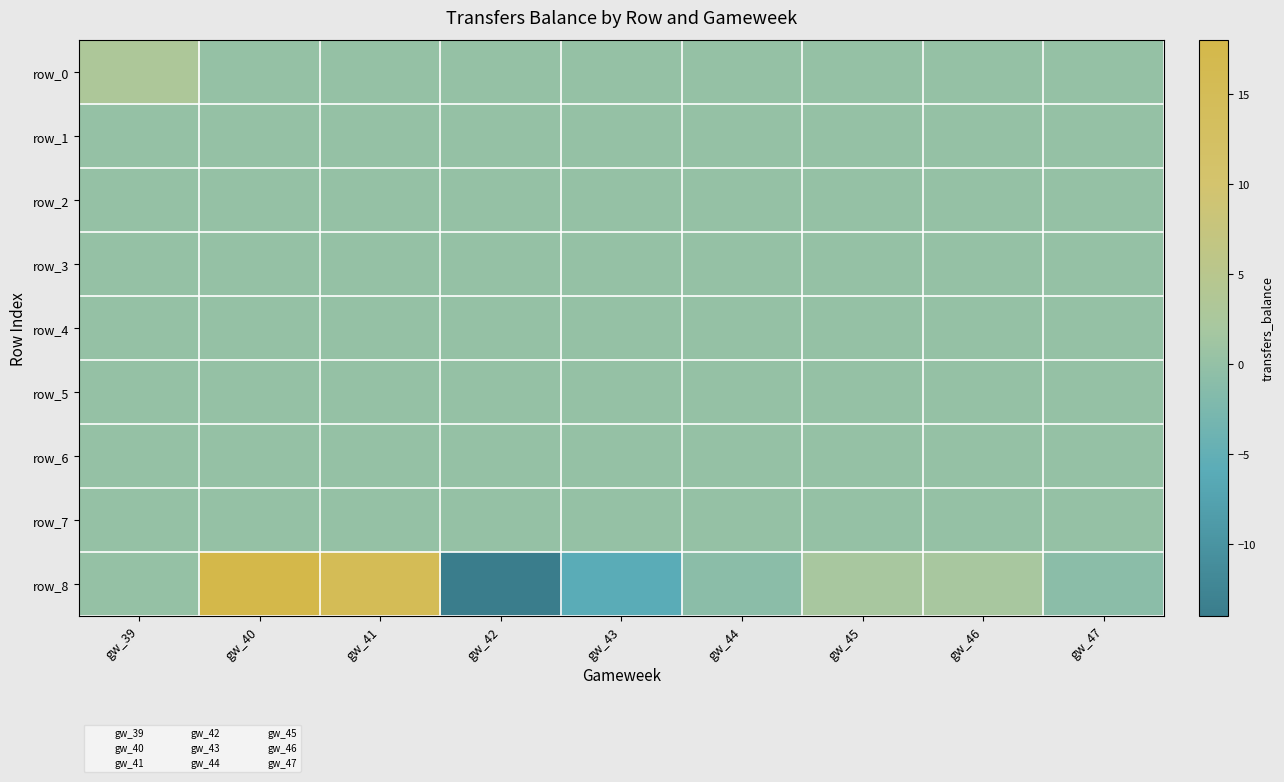

Which category has the highest value in the row_8 series?

gw_40